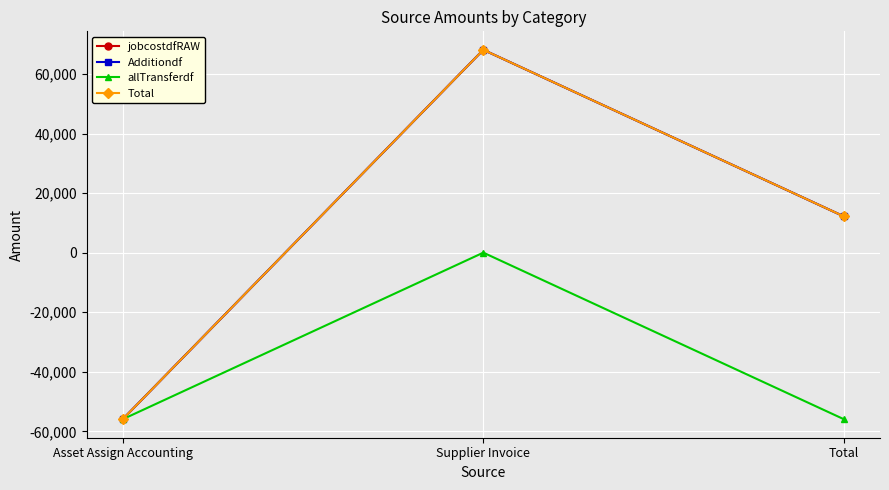

Which series changed the most between Asset Assign Accounting and Supplier Invoice?

jobcostdfRAW